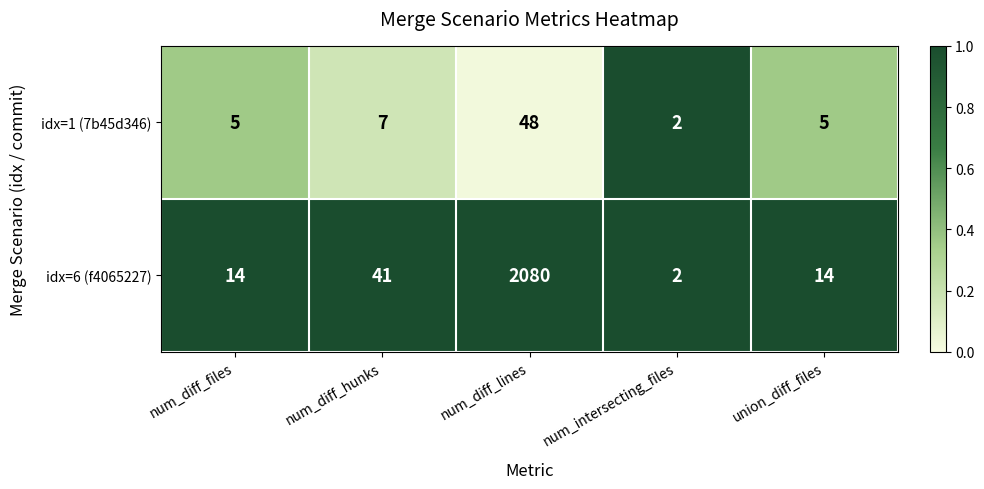

The value of idx=6 (f4065227) at num_intersecting_files is 2. True or false?

True